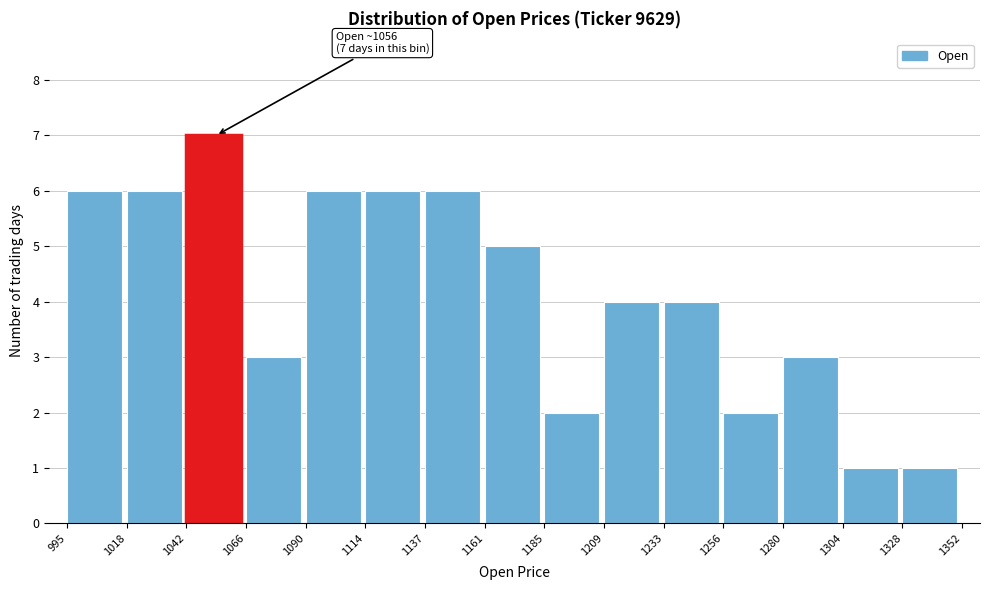

Over which range of the x-axis is the bar tallest?

1042 to 1066